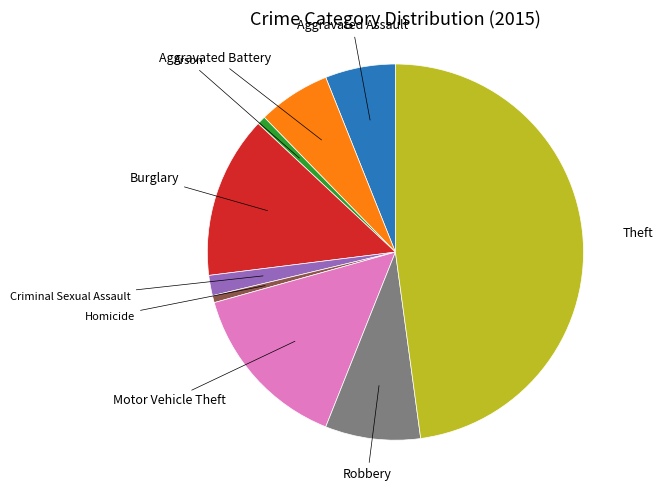

Is there a majority slice in this chart?

No